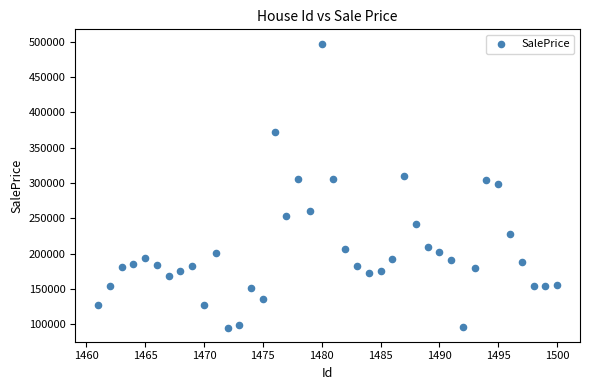

What is the range of Y values (max minus min)?

401991.6